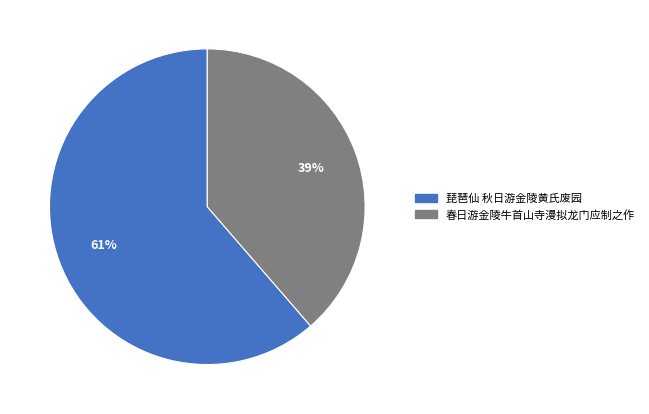

Is there a majority slice in this chart?

Yes